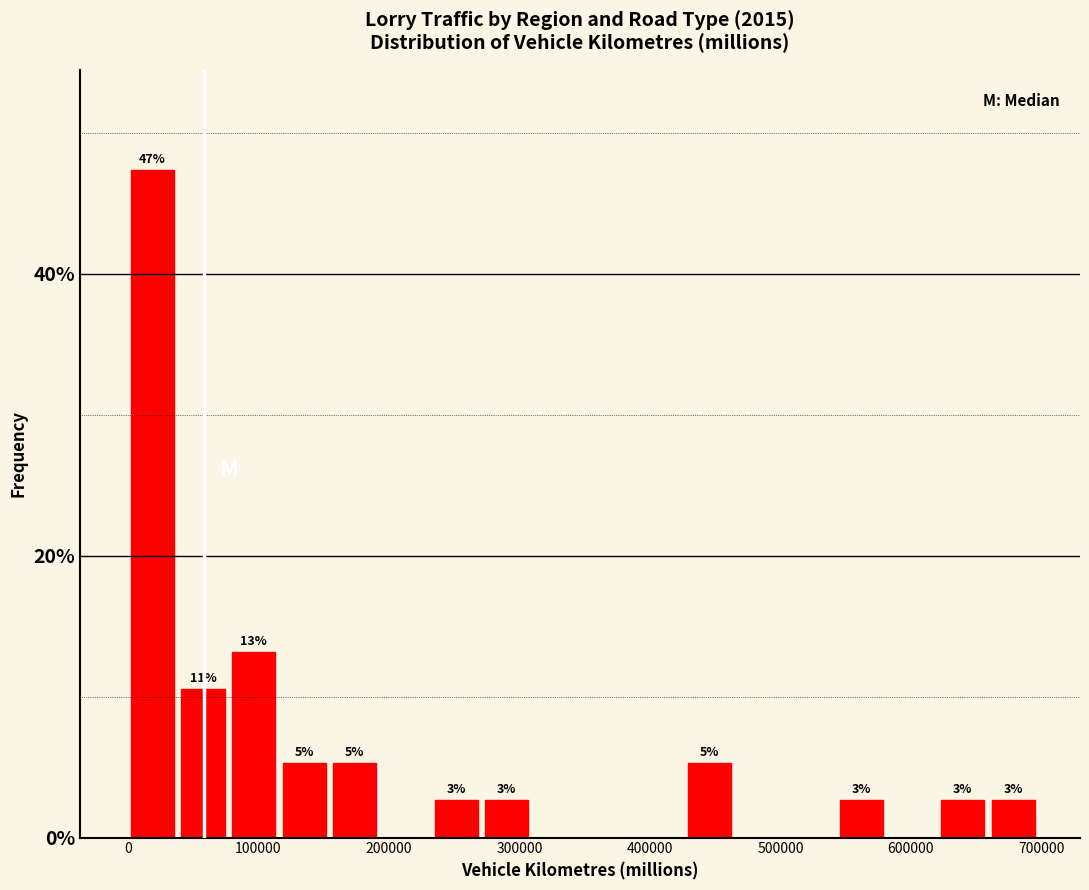

Around what value on the x-axis is the tallest bar? Give the approximate position of its centre, as read against the axis.

20000